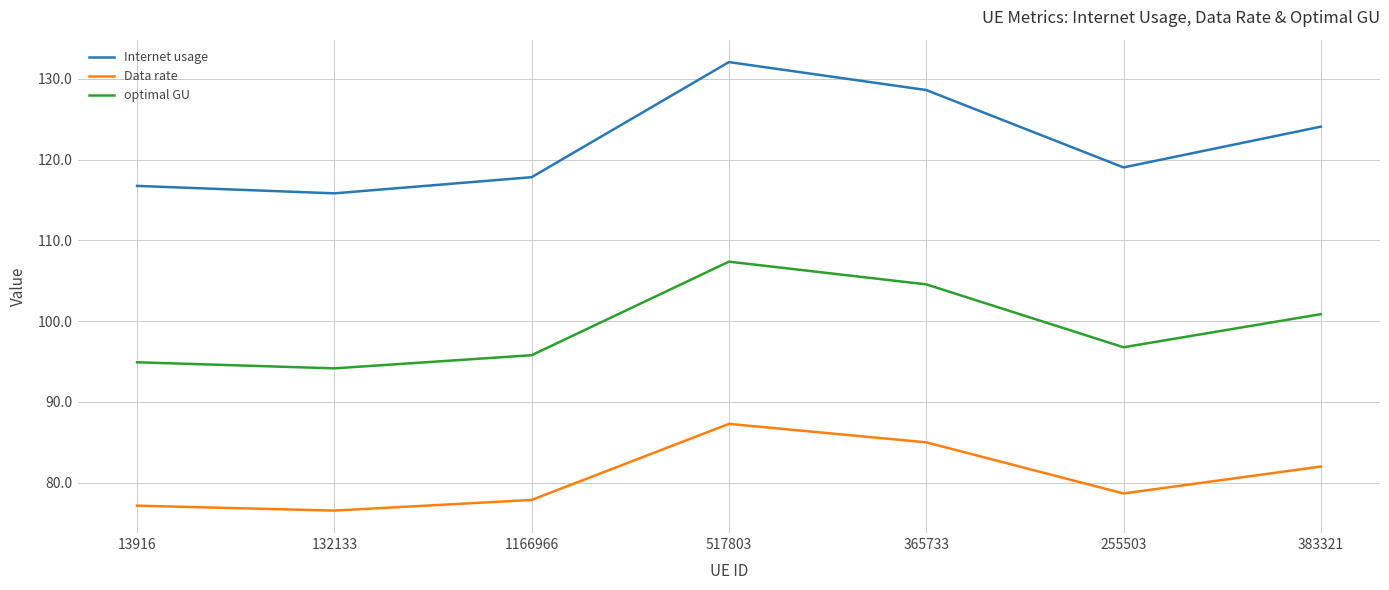

Where is the first local minimum for Data rate?

132133